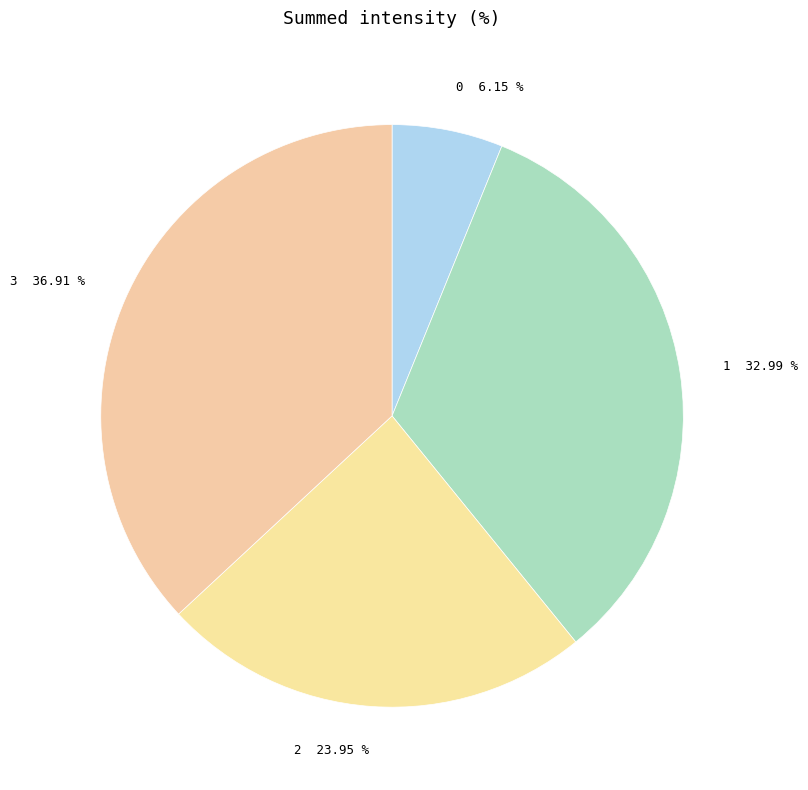

How many slices are in this pie chart?

4